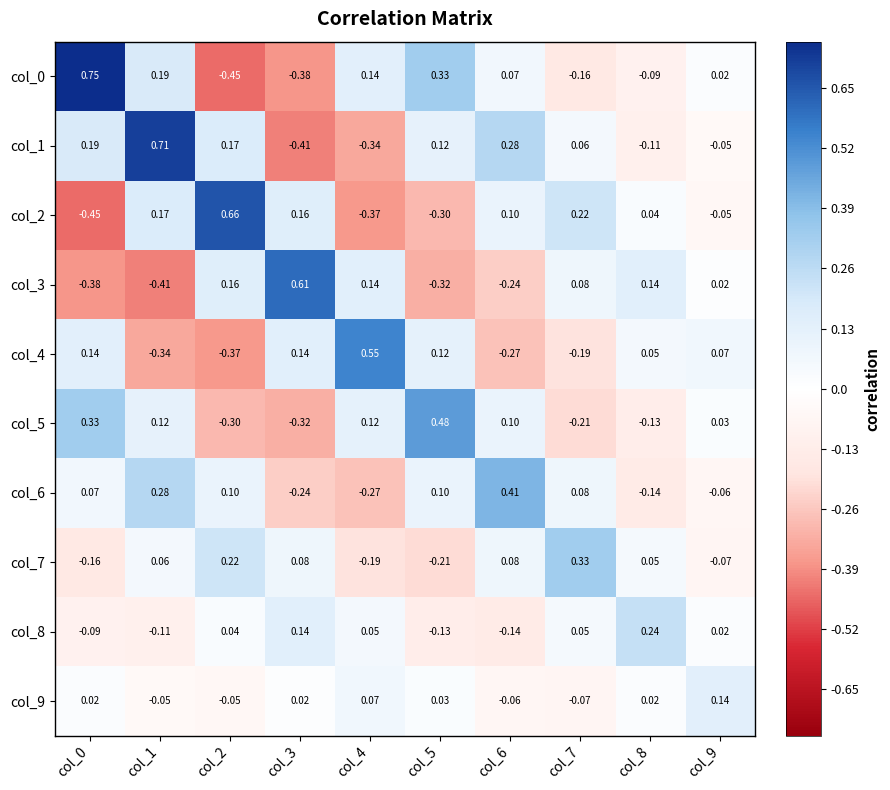

How many positive values does the col_7 series have?

6